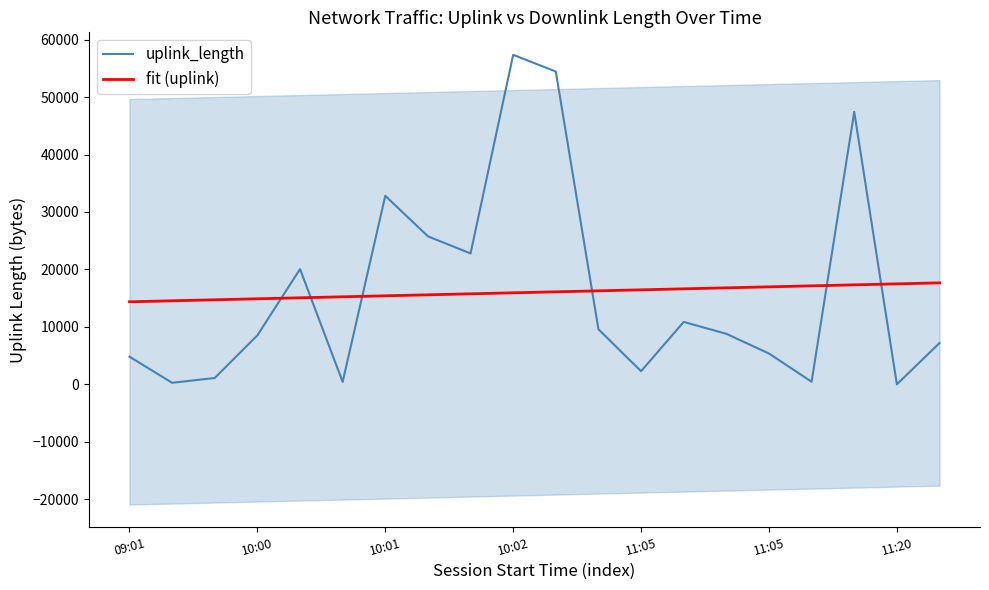

Is it true that fit (uplink) equals 10513.2 at 7?

False